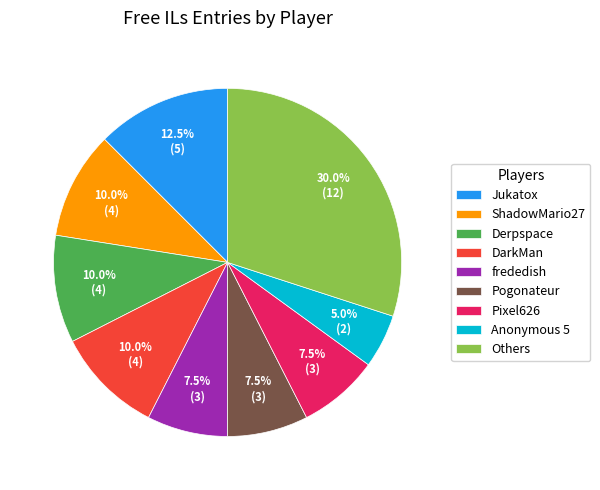

Does any single category account for the majority?

No